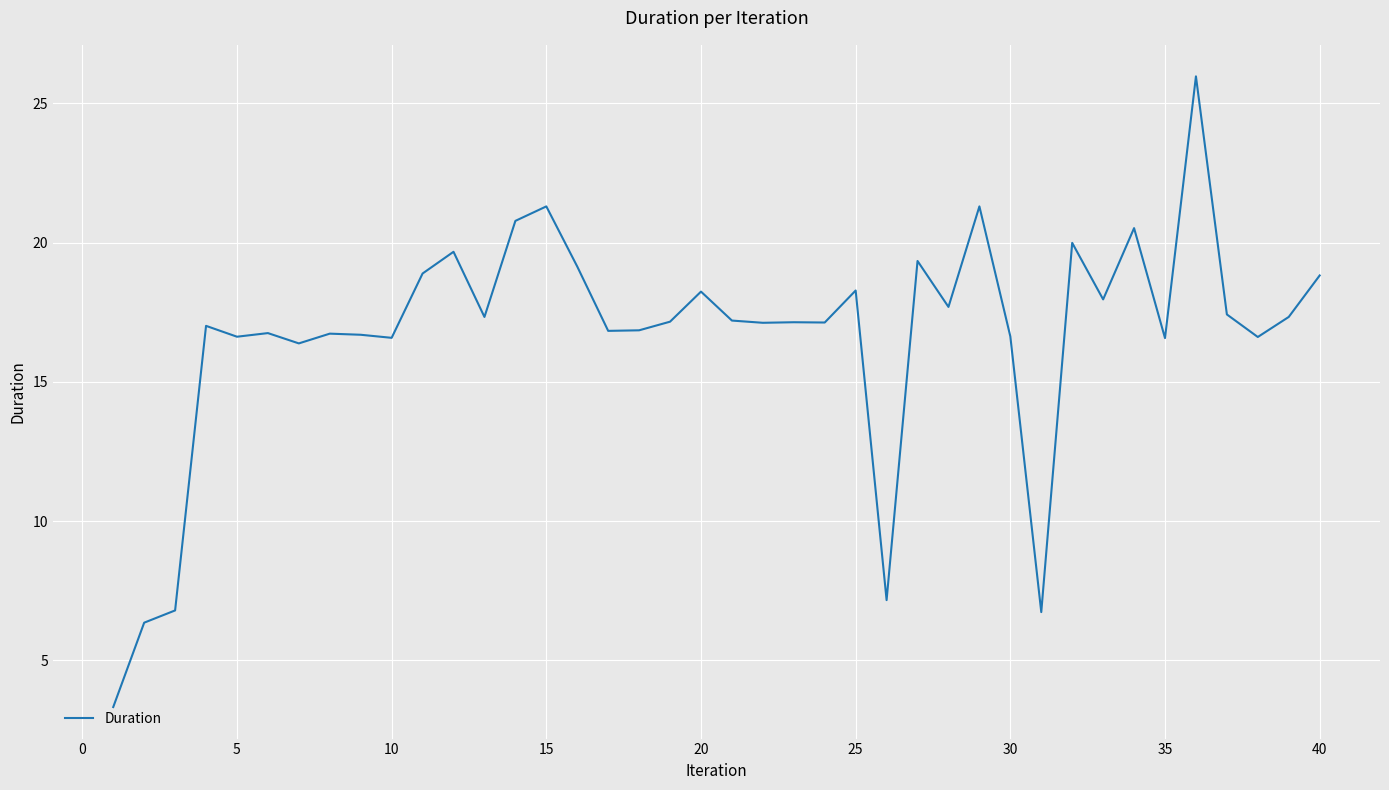

What is the maximum value shown in the chart?

26.0